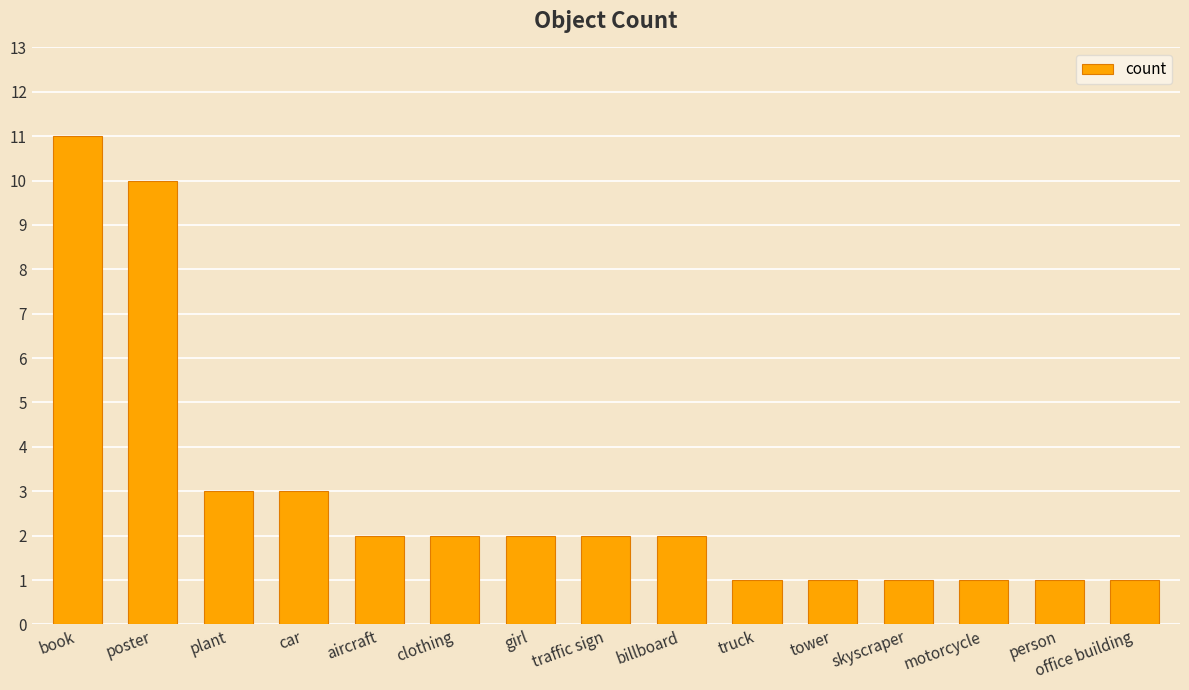

What is the minimum value shown in the chart?

1